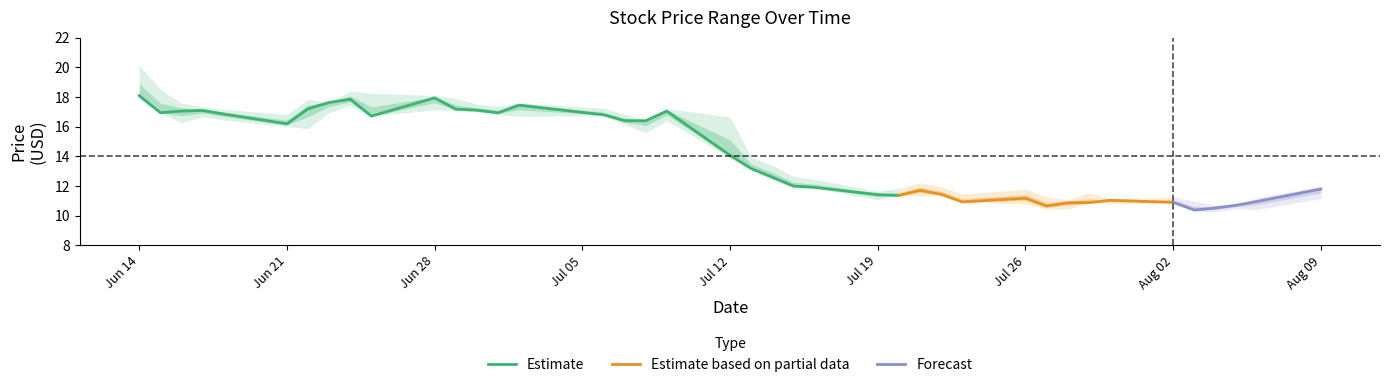

Read the high value at 2021-07-15.

12.6